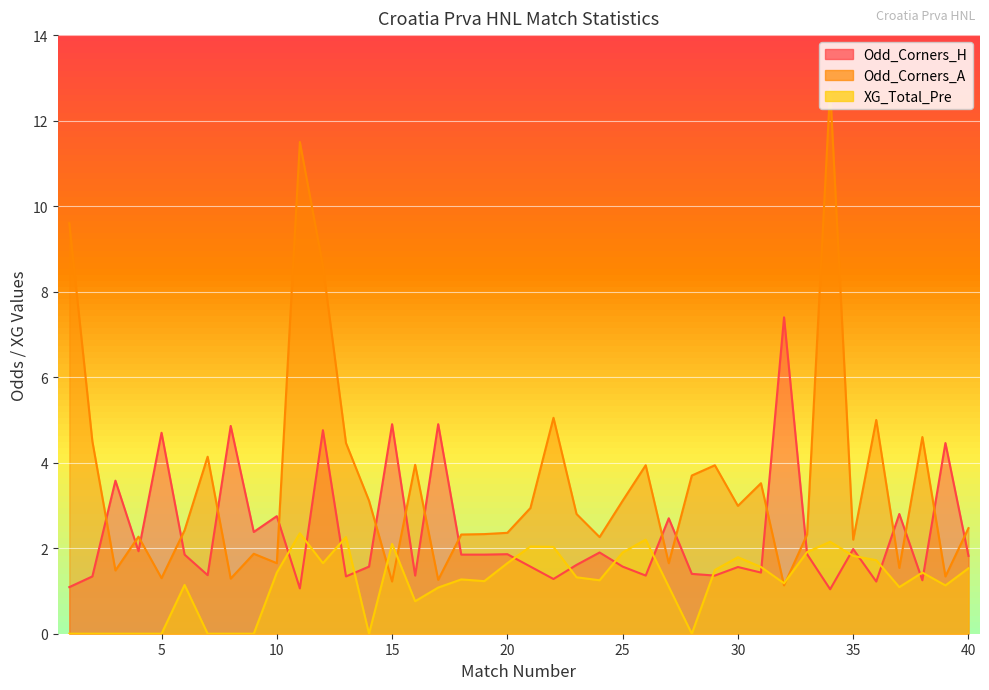

What is the value of the Odd_Corners_A point at the 26th from the left?

3.9